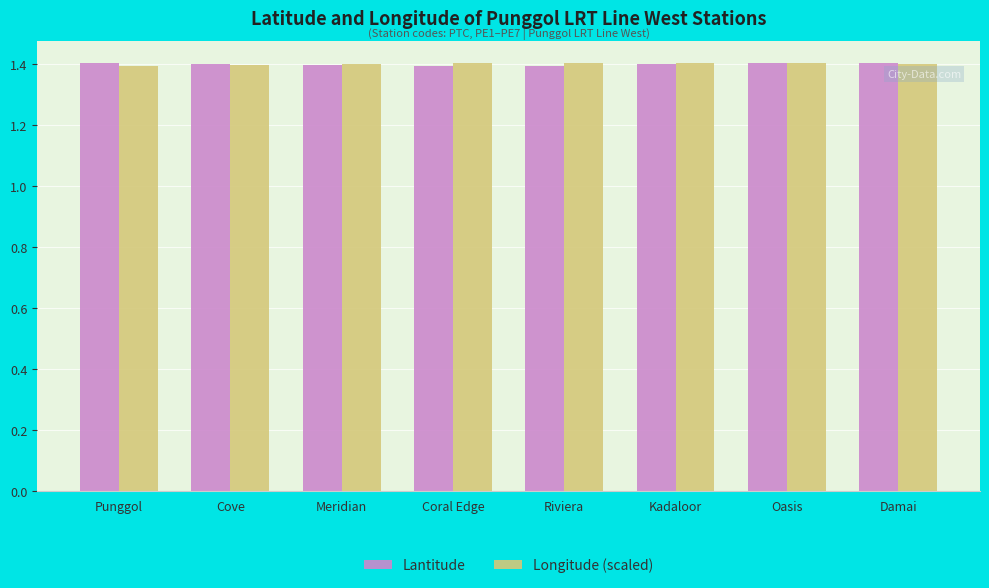

The Longitude (scaled) series shows 1.4 at Oasis. True or false?

True